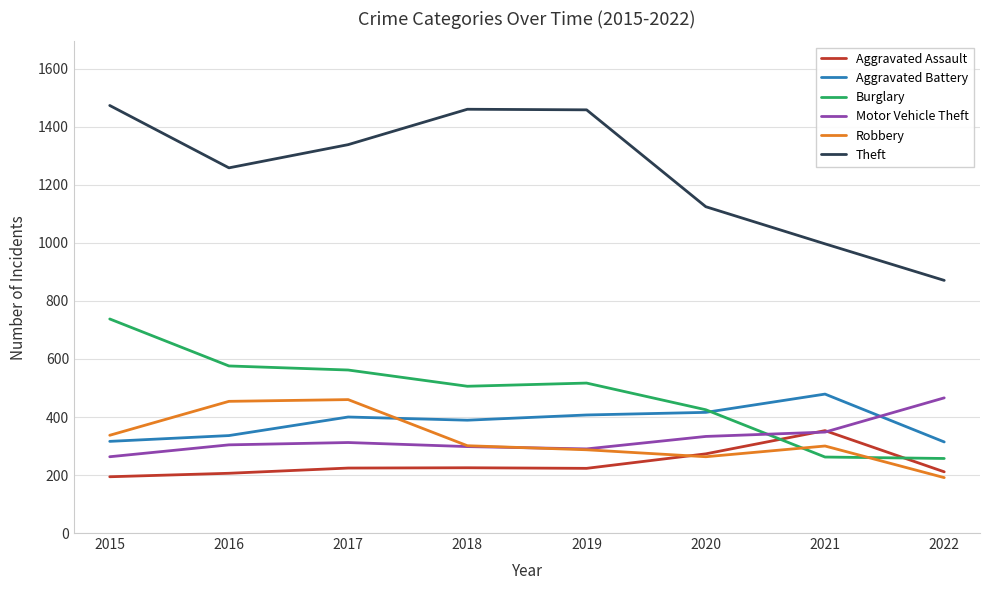

True or false: Burglary and Aggravated Assault intersect in this chart.

True